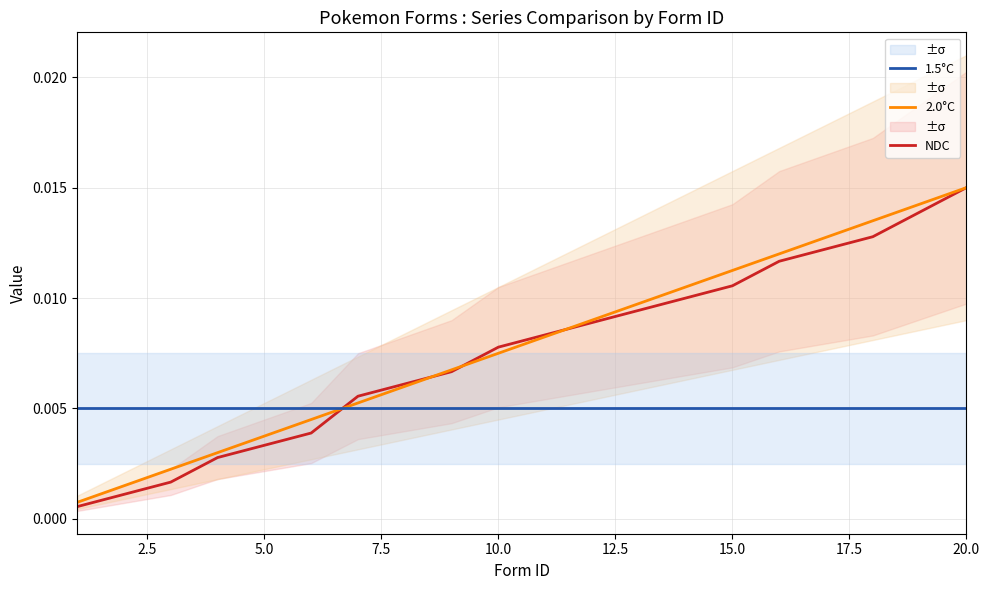

At which label does NDC reach its peak?

20.0